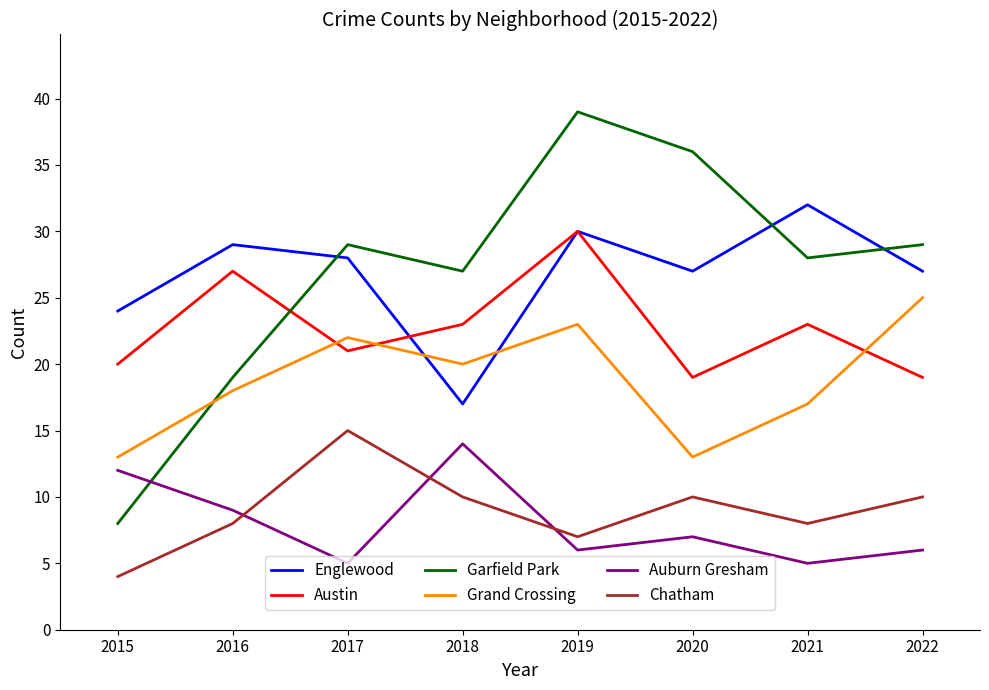

Which series changed the most between 2021 and 2022?

Grand Crossing